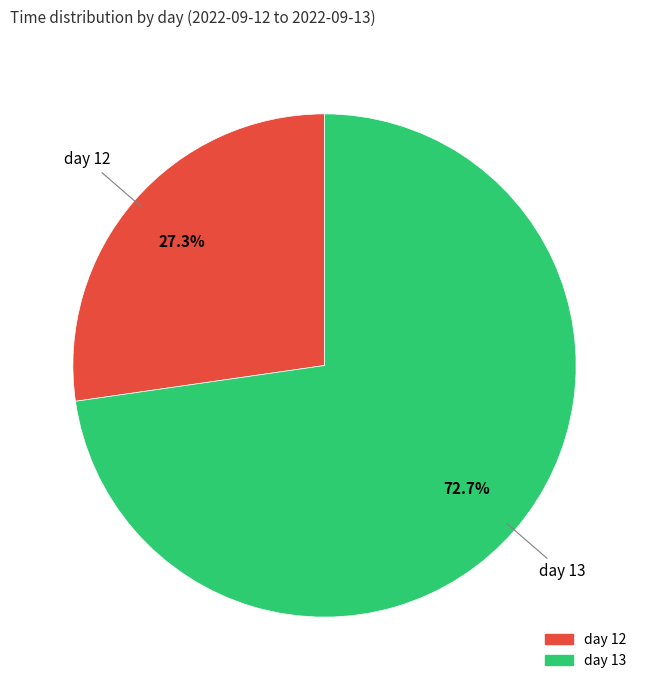

Does any single category account for the majority?

Yes